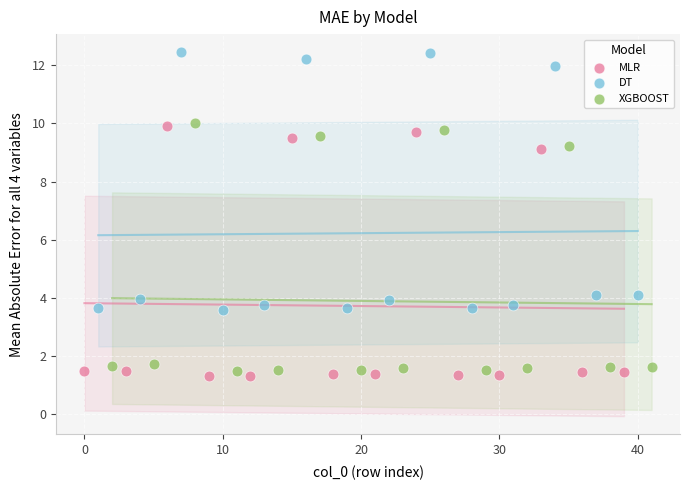

Which series contains the highest Y value?

DT